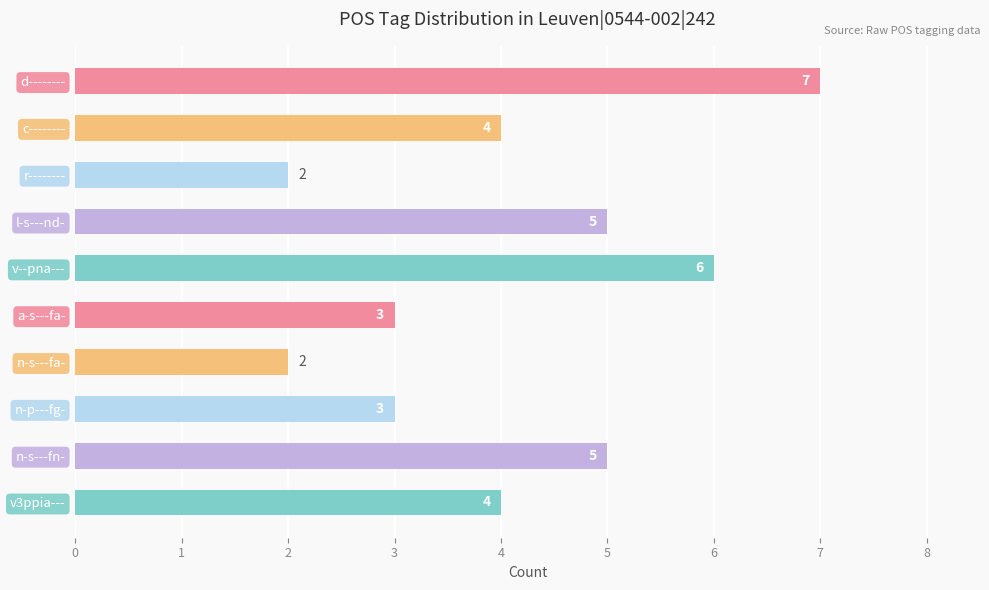

Are the bars grouped side by side (vs. stacked)?

No